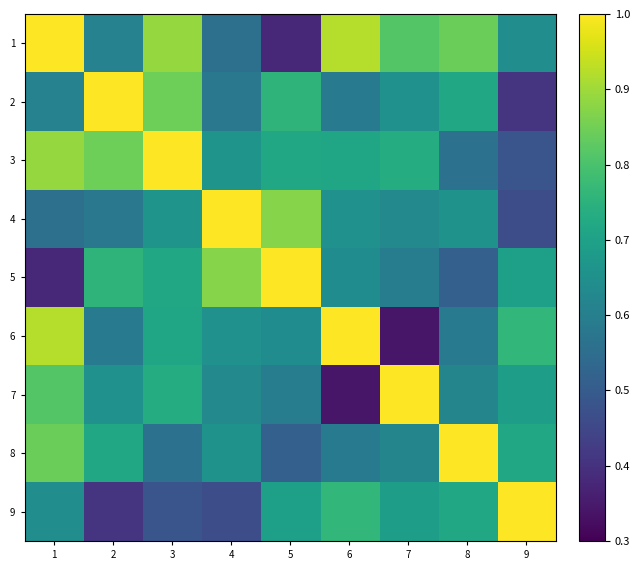

At which category is the sum across all series the highest?

1